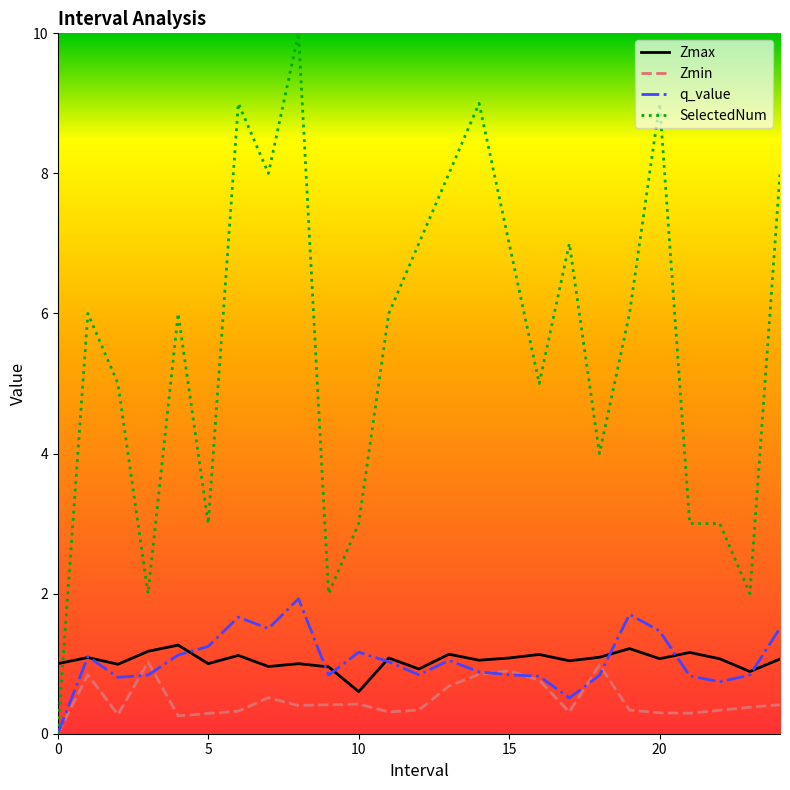

What is the maximum value for q_value?

1.9